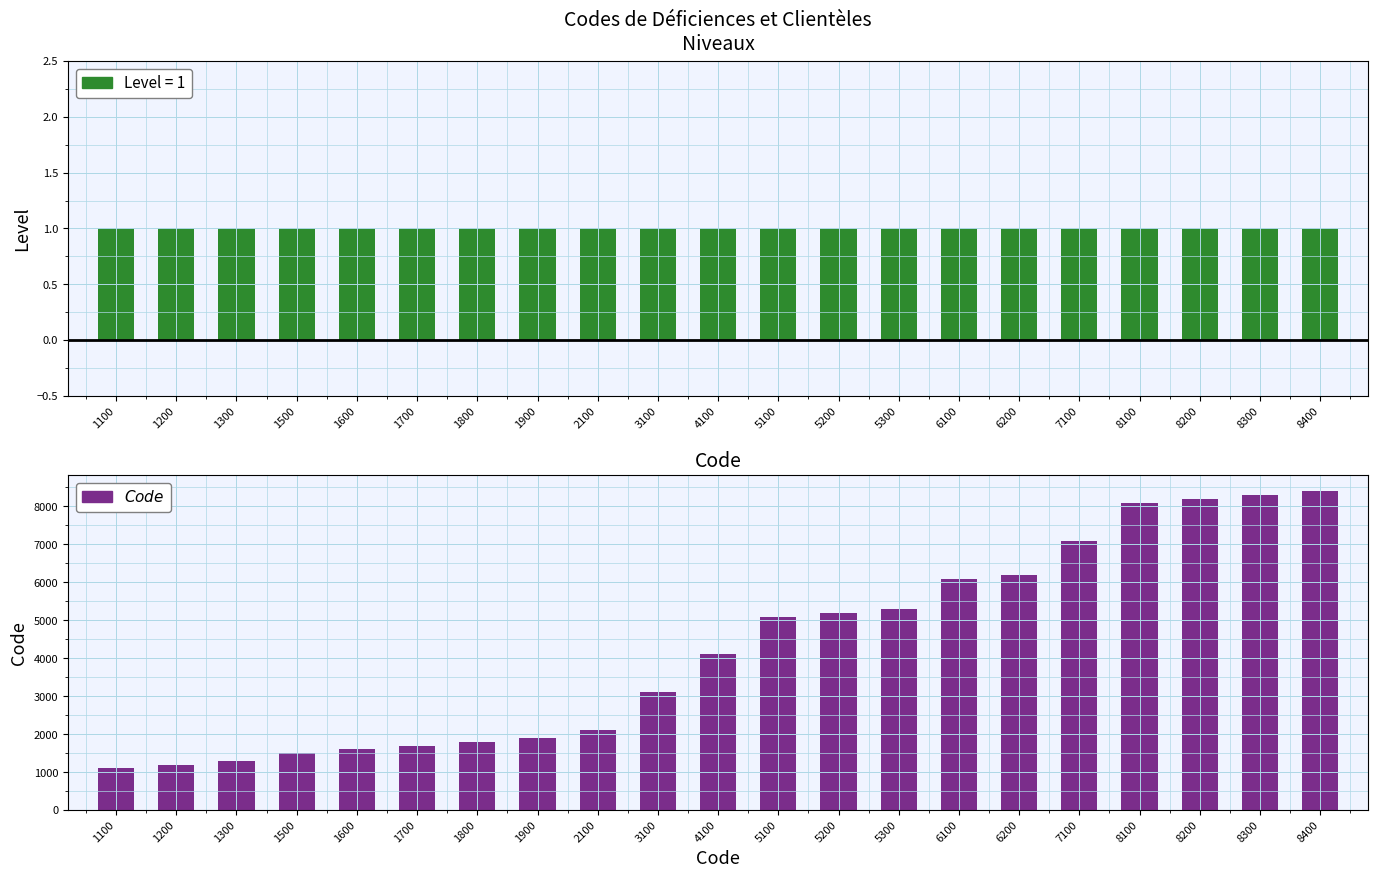

The value of Level at 3100 is 1. True or false?

False